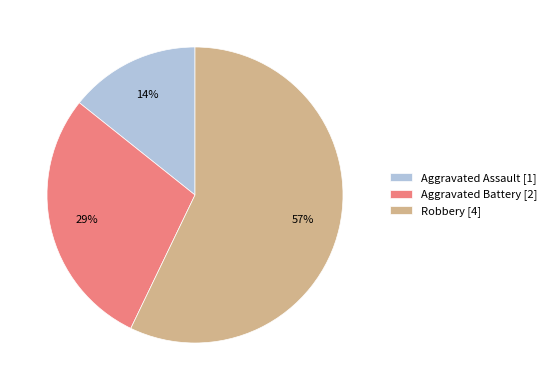

Is it true that Aggravated Assault is 14% of the pie?

True